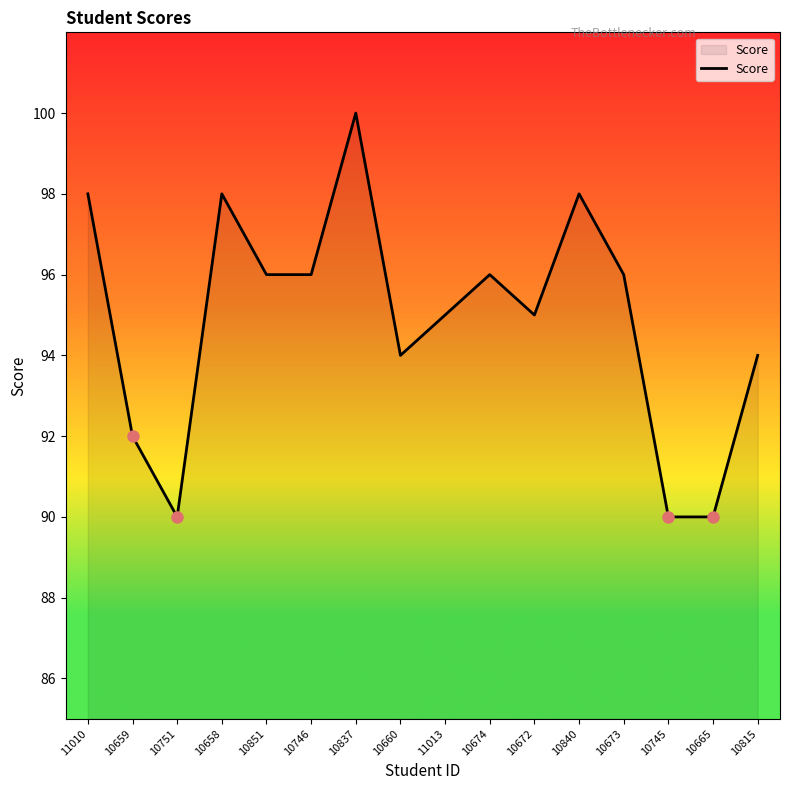

Where is the first local minimum?

10751